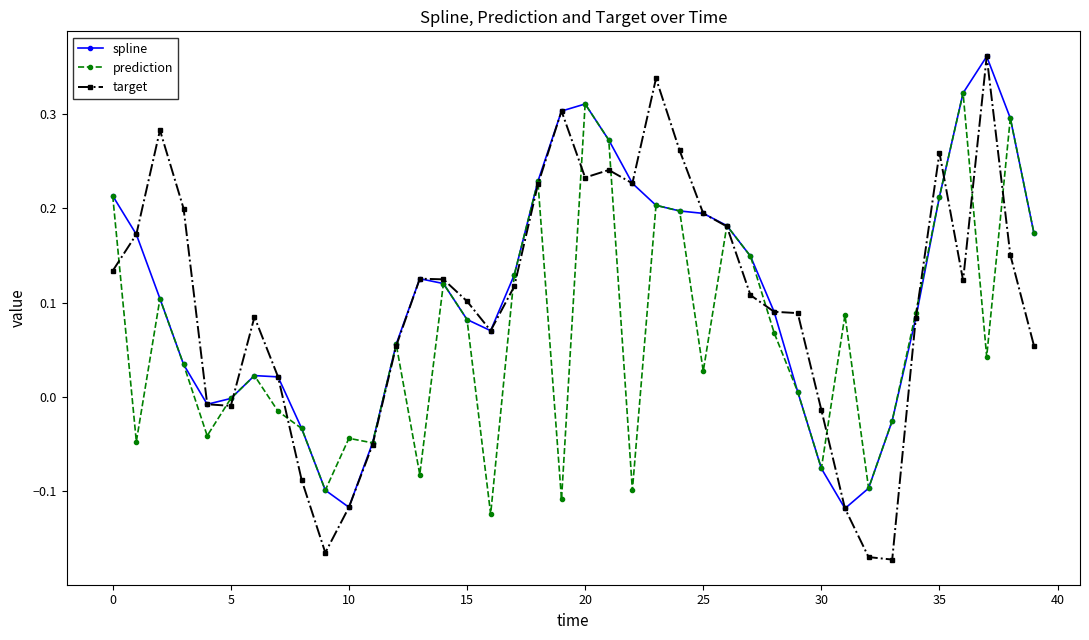

Which series has the largest range (max minus min)?

target